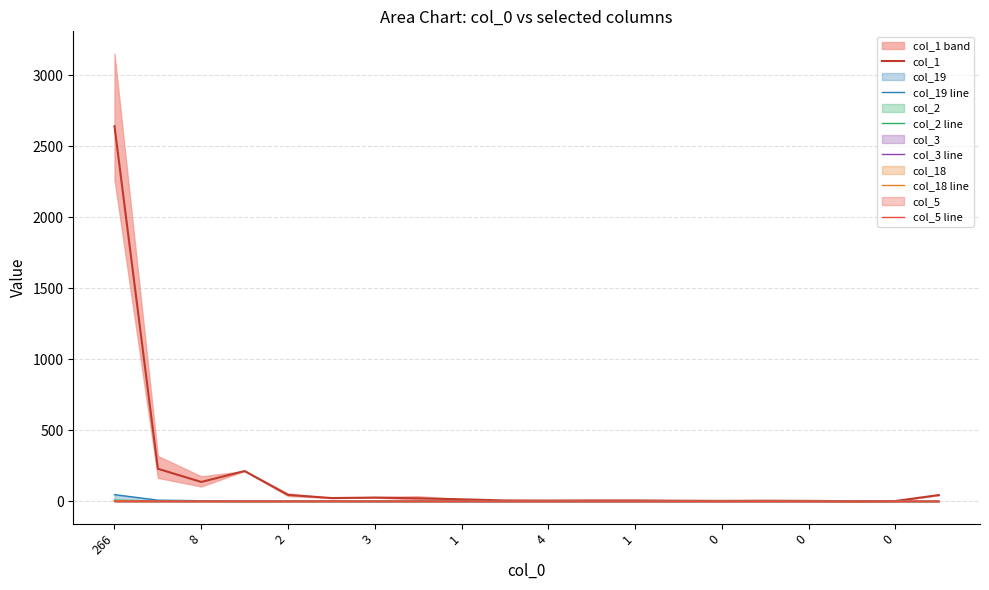

True or false: col_19 line and col_1 cross at least once.

False